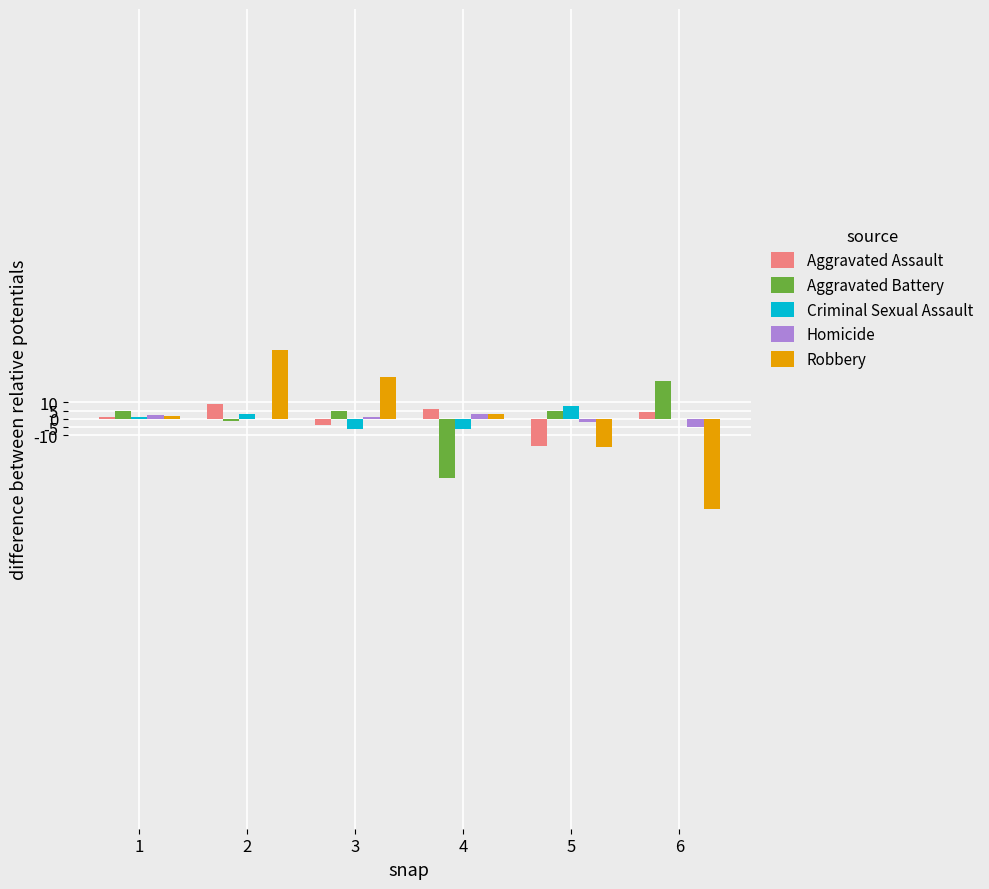

What is the maximum value shown in the chart?

41.8